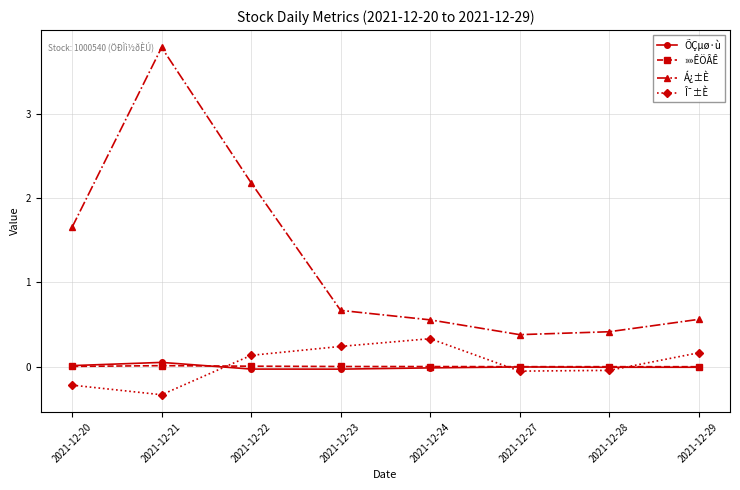

Is it true that Î¯±È equals 0.3 at 2021-12-24?

True